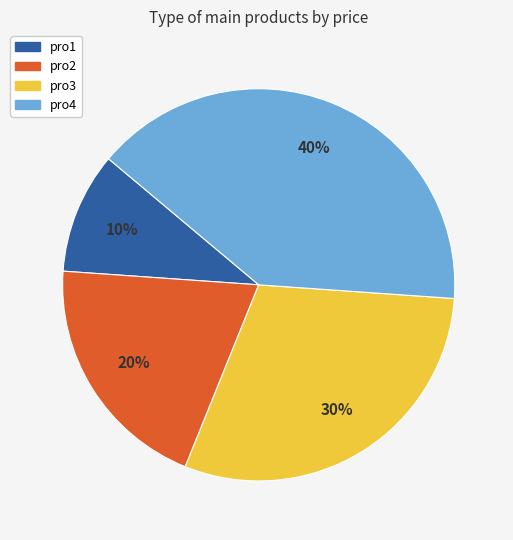

Which has a higher value, pro1 or pro3?

pro3